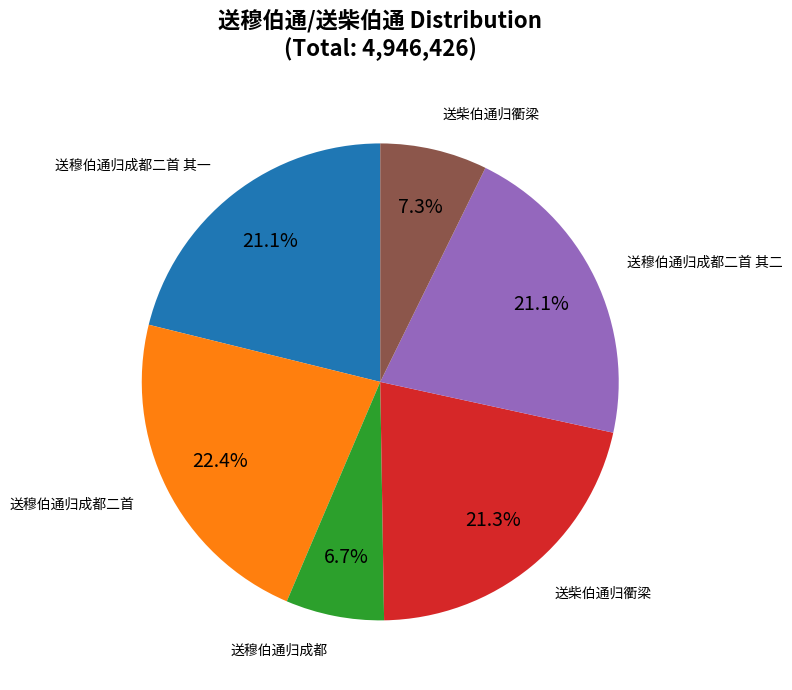

Is there a majority slice in this chart?

No